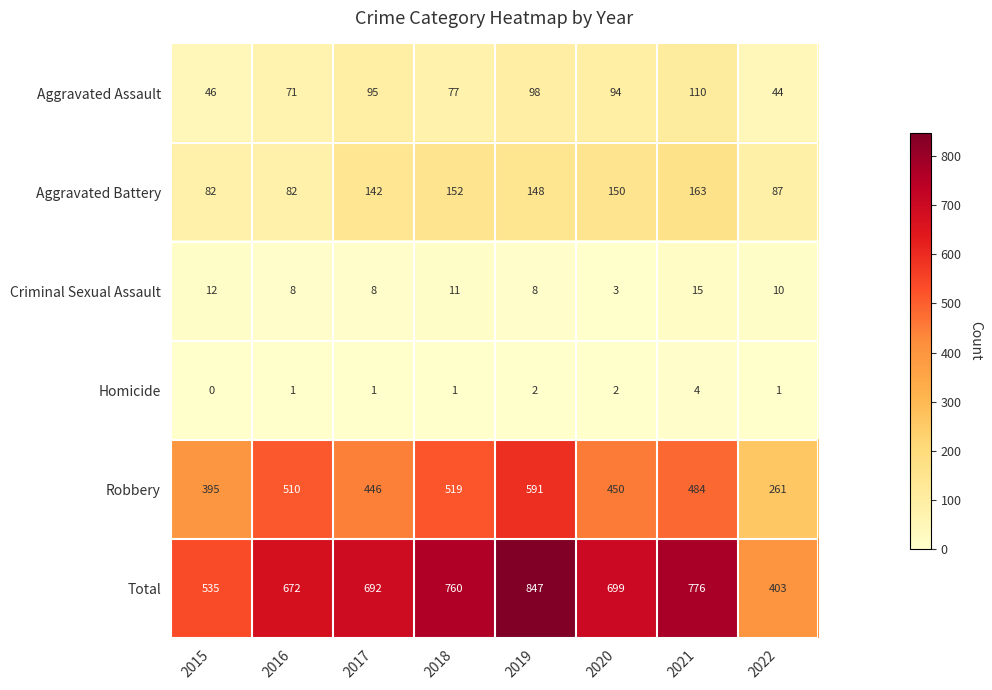

At which category is the sum across all series the highest?

2019